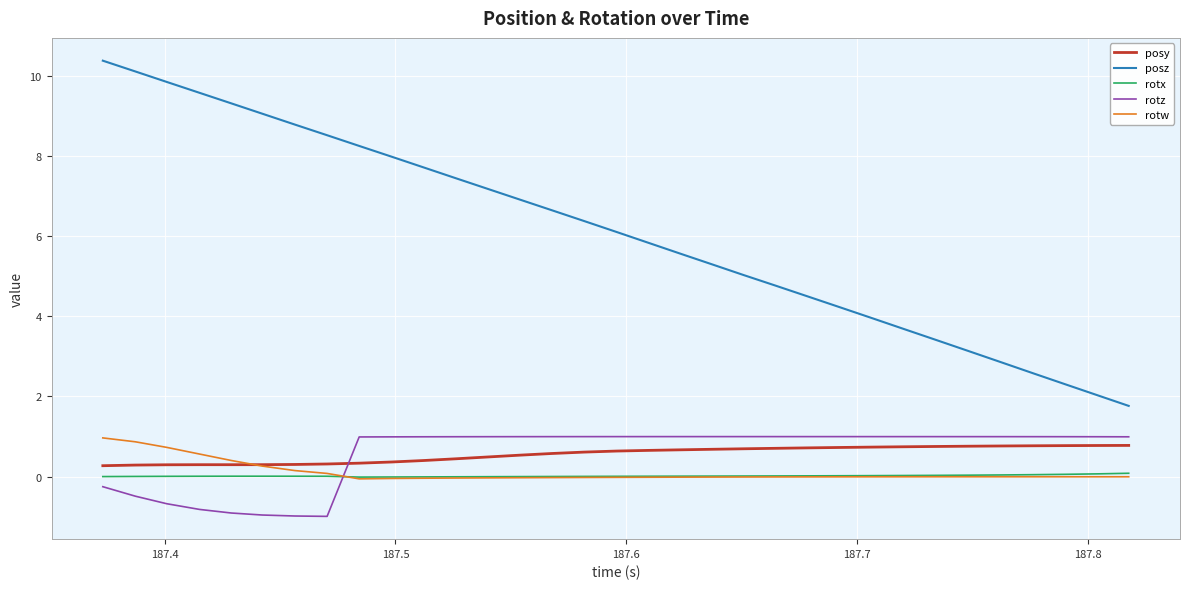

What is the greatest value displayed?

10.4